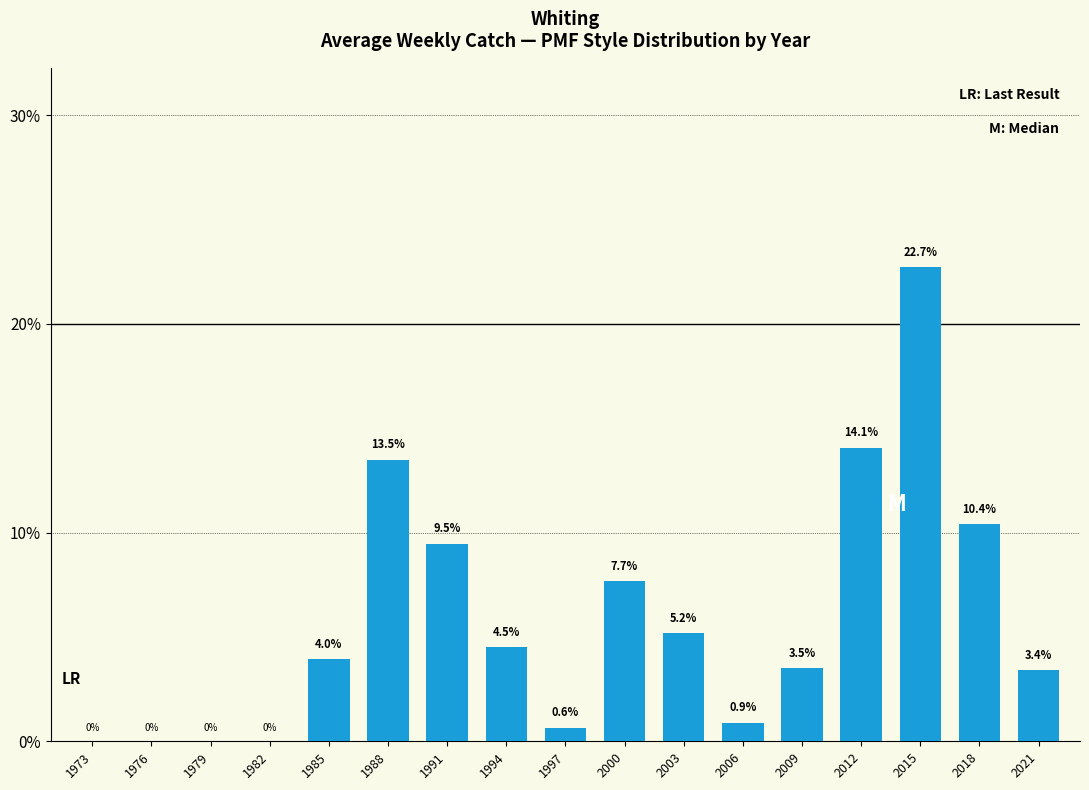

What is the sum of all values?

100.0